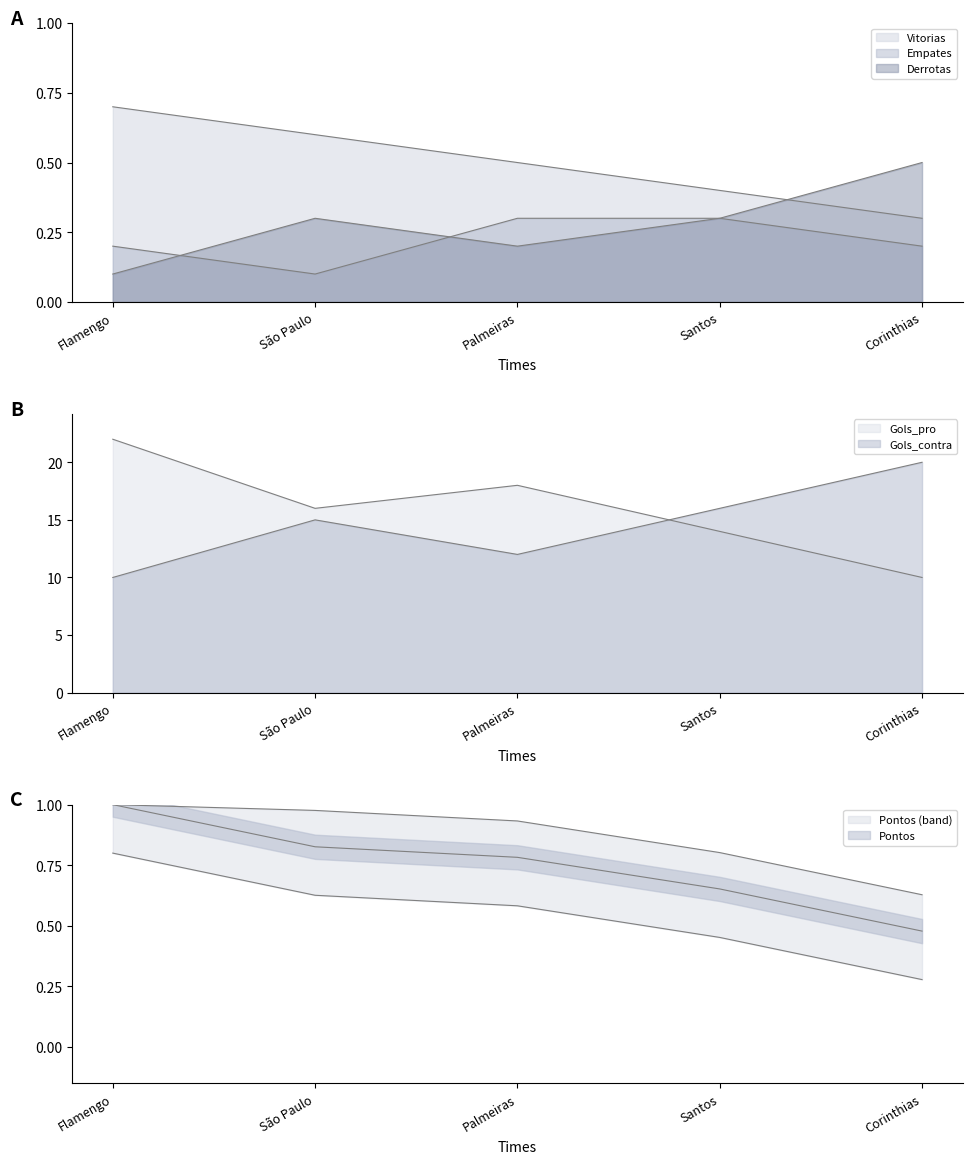

At which category does Gols_contra reach its first local valley?

Palmeiras